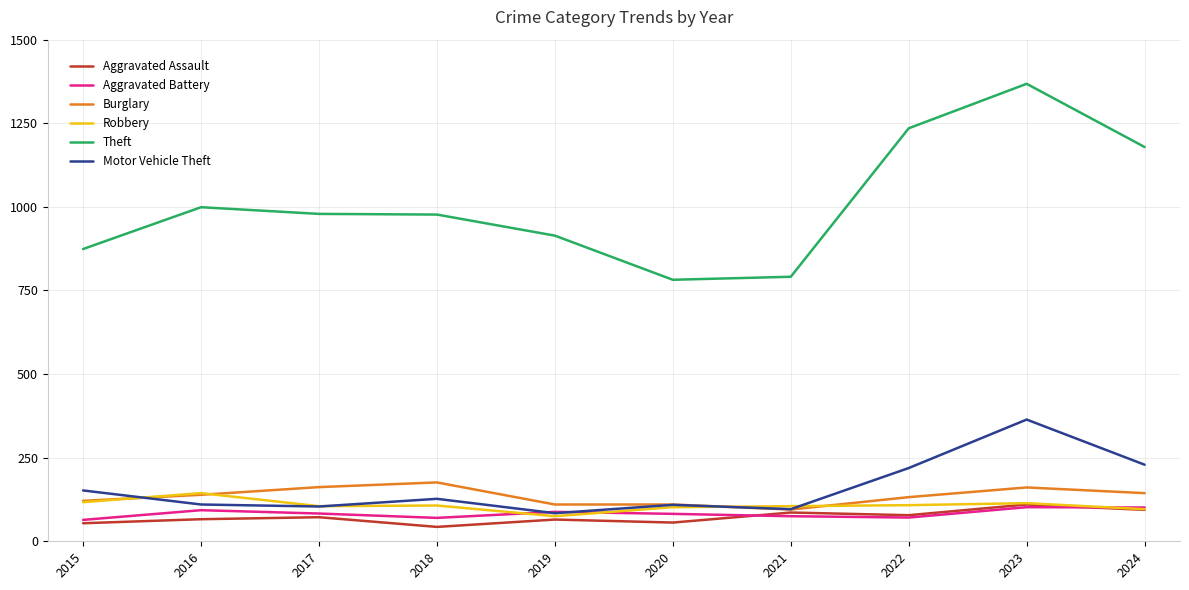

True or false: Burglary and Theft intersect in this chart.

False